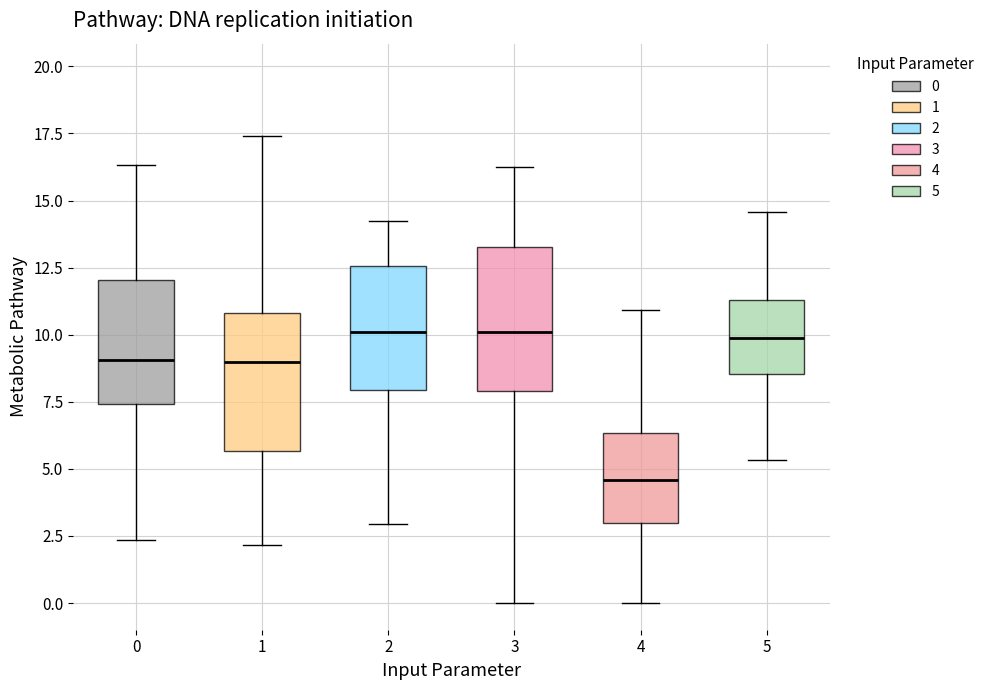

Reading left to right, transcribe this box plot: for each box, give where its median line is, the range the box spans, and where its two whiskers end, as read against the y-axis. The values are not printed on the chart, so give them approximately, as read against the axis.

0: median 9.0, box 7.5 to 12.0, whiskers 2.5 to 16.5
1: median 9.0, box 5.5 to 11.0, whiskers 2.0 to 17.5
2: median 10.0, box 8.0 to 12.5, whiskers 3.0 to 14.0
3: median 10.0, box 8.0 to 13.5, whiskers 0.0 to 16.5
4: median 4.5, box 3.0 to 6.5, whiskers 0.0 to 11.0
5: median 10.0, box 8.5 to 11.5, whiskers 5.5 to 14.5